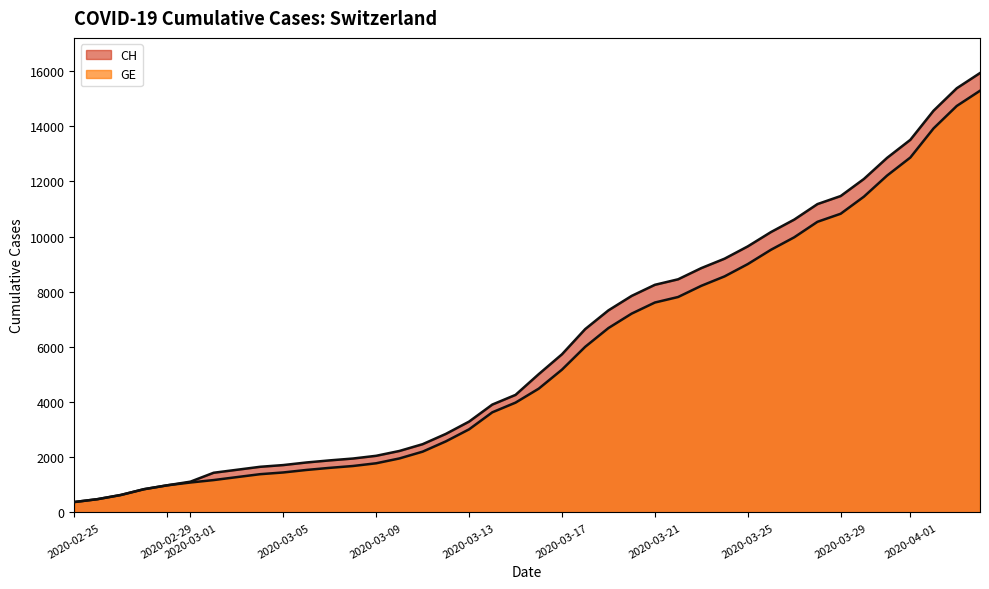

True or false: CH has a value of 19841 at 2020-03-31.

False